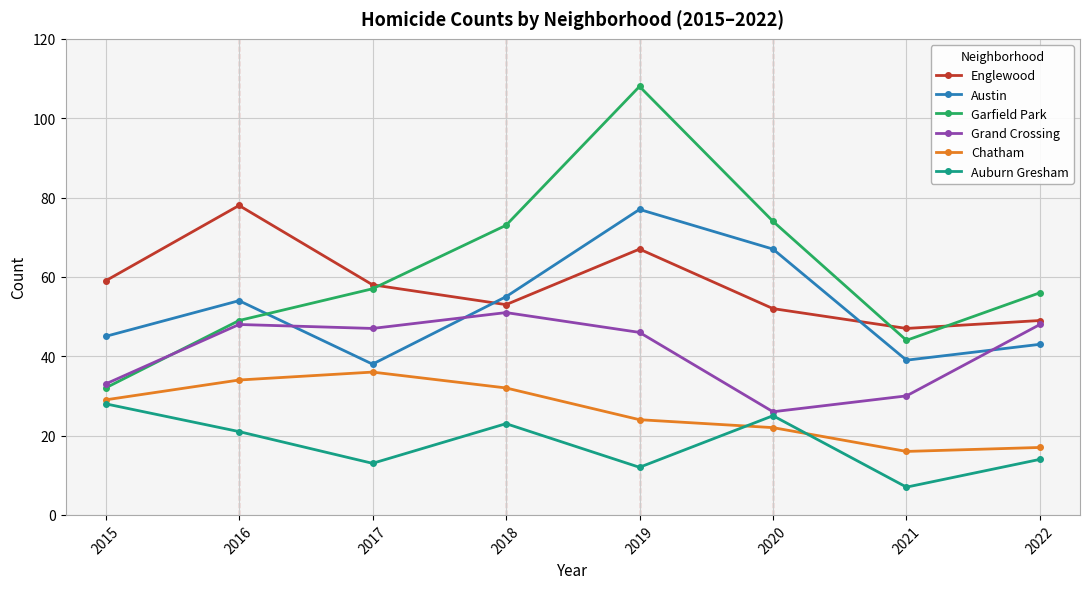

Where does the Grand Crossing series first go above 47?

2016